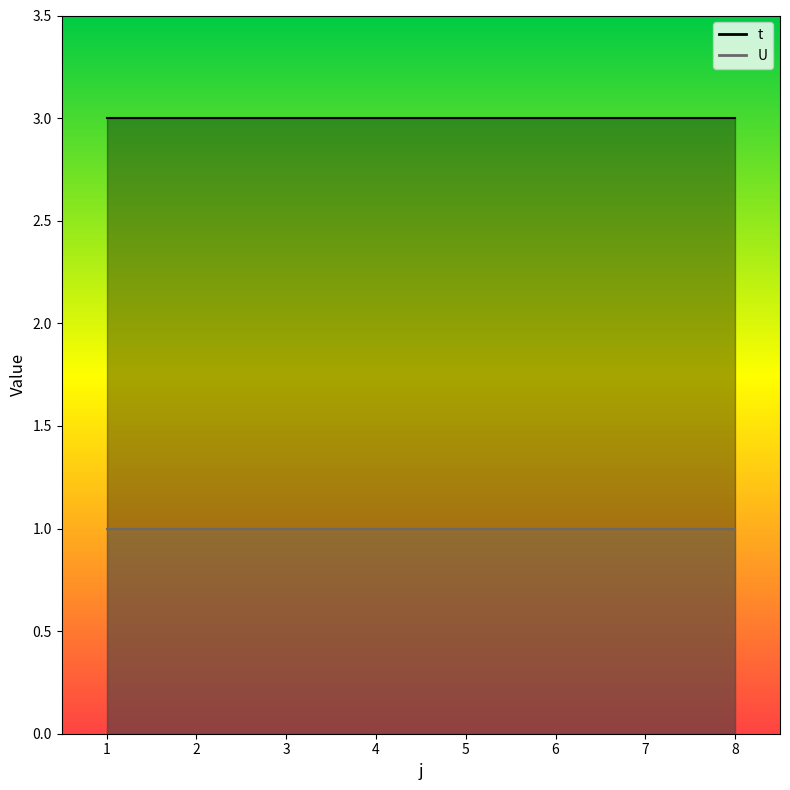

True or false: U and t intersect in this chart.

False